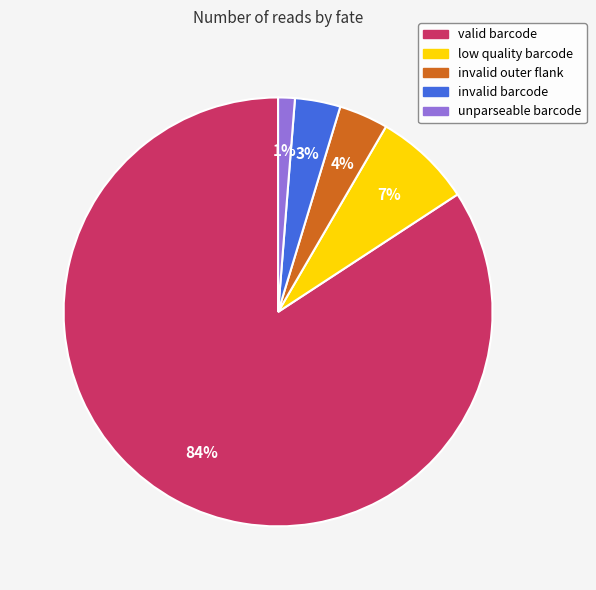

Between invalid outer flank and low quality barcode, which is larger?

low quality barcode